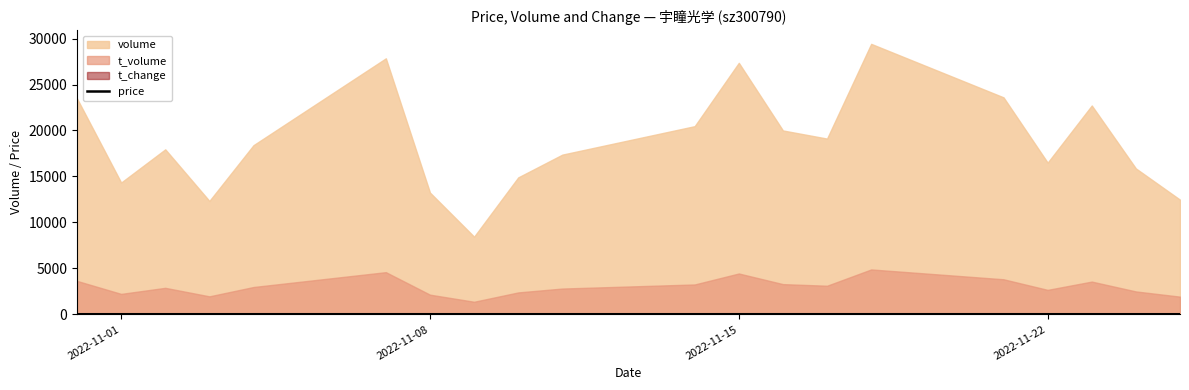

How many points are lower than both their immediate neighbors (excluding endpoints)?

3